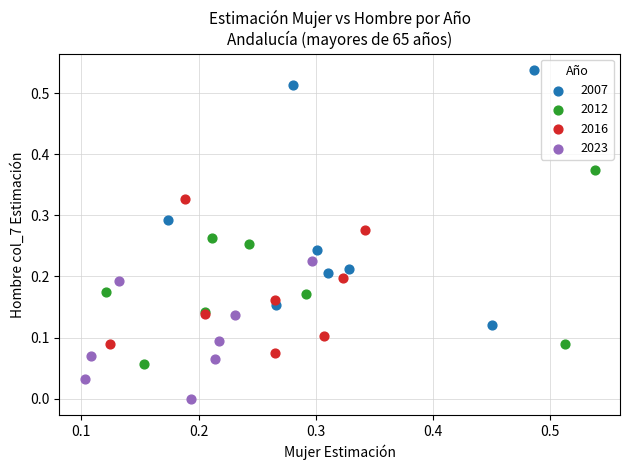

Which series contains the lowest Y value?

2023